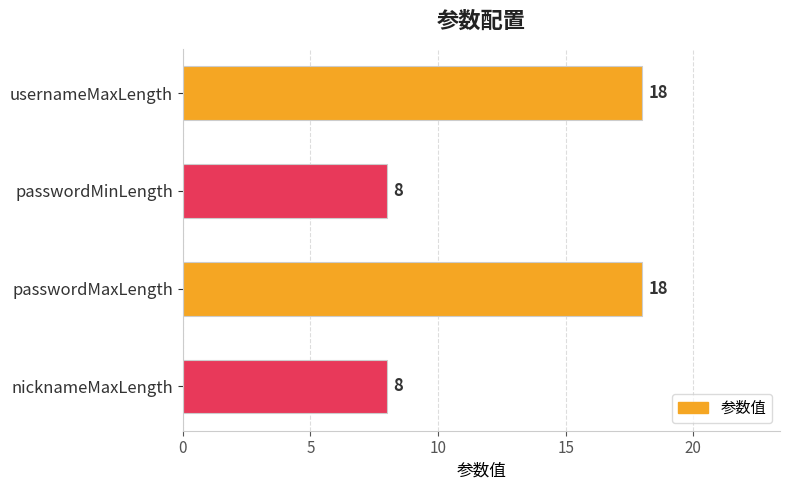

What is the greatest value displayed?

18